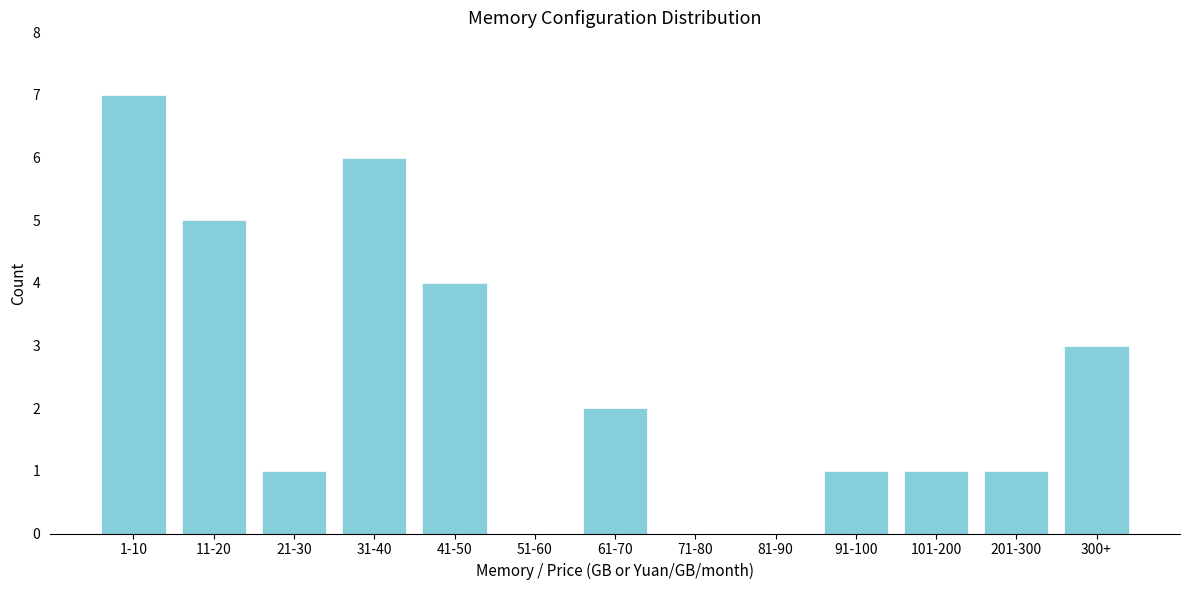

Reading left to right, list all the values displayed in this chart.

1-10=7	11-20=5	21-30=1	31-40=6	41-50=4	51-60=0	61-70=2	71-80=0	81-90=0	91-100=1	101-200=1	201-300=1	300+=3